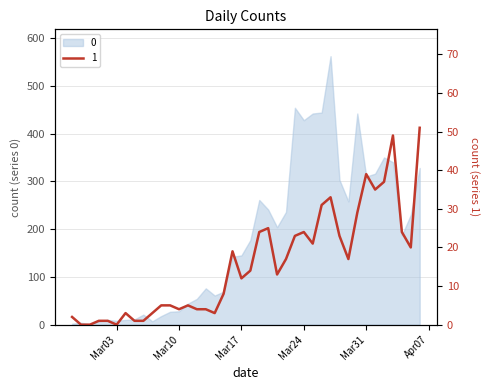

What is the maximum value shown in the chart?

562